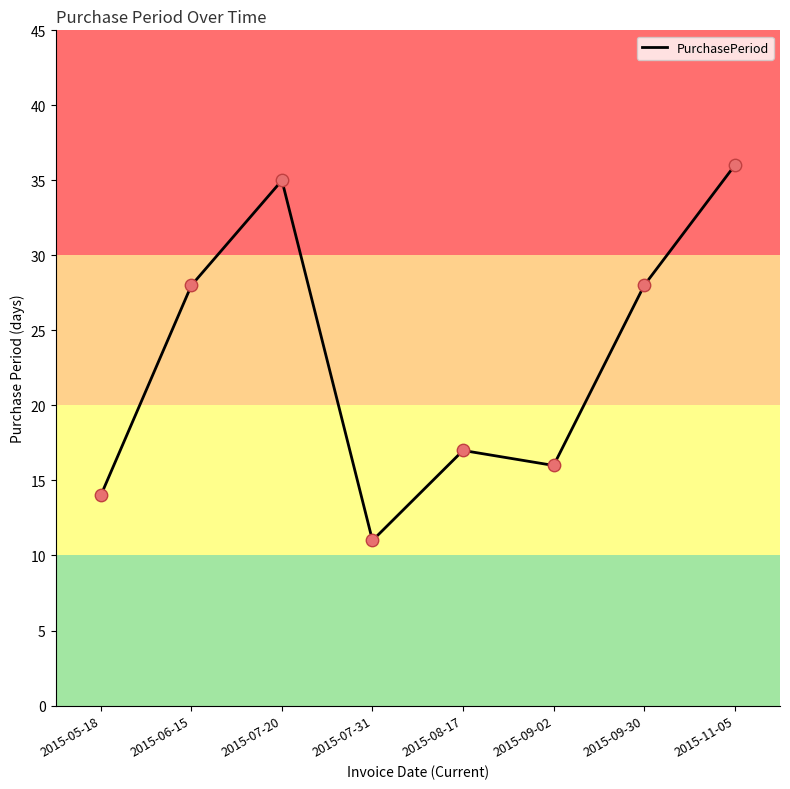

Which has a higher value, 2015-09-30 or 2015-08-17?

2015-09-30